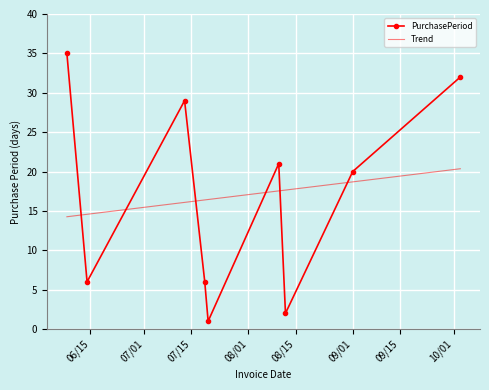

How many times do PurchasePeriod and Trend cross each other?

6